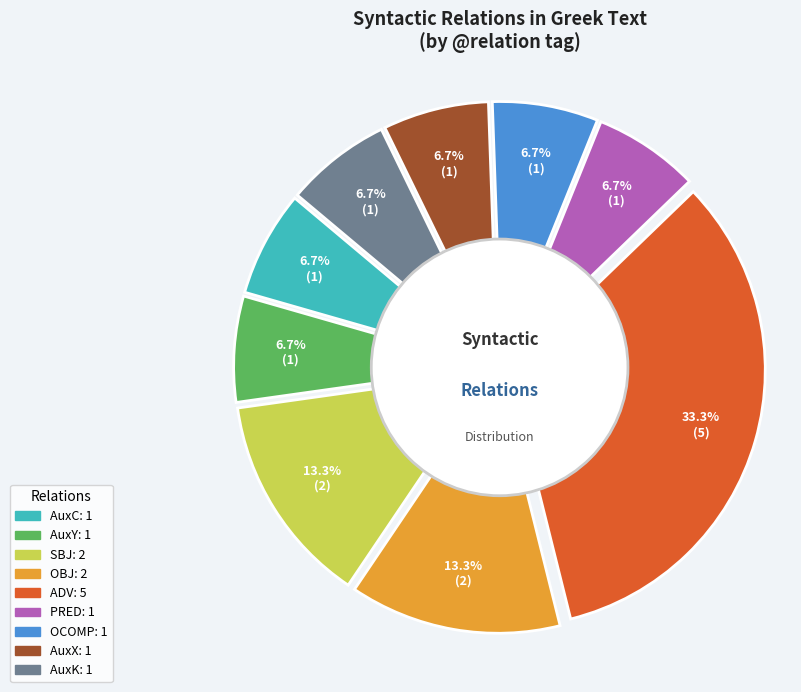

To the nearest percent, what is the difference between the largest and smallest slice percentages?

27%